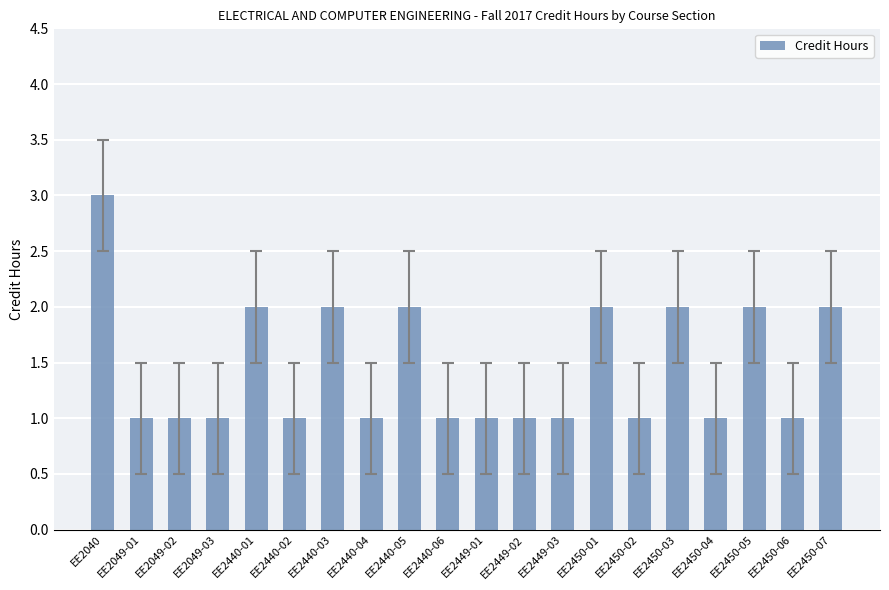

What is the ratio of the value at EE2049-03 to the value at EE2450-05?

0.5